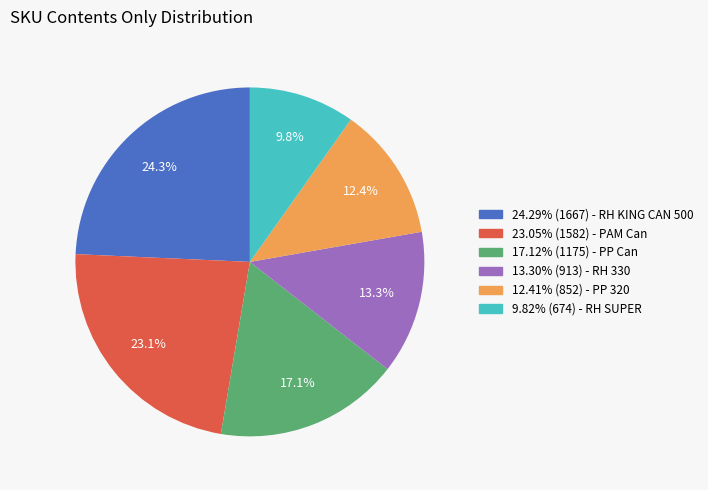

Does any single category account for the majority?

No